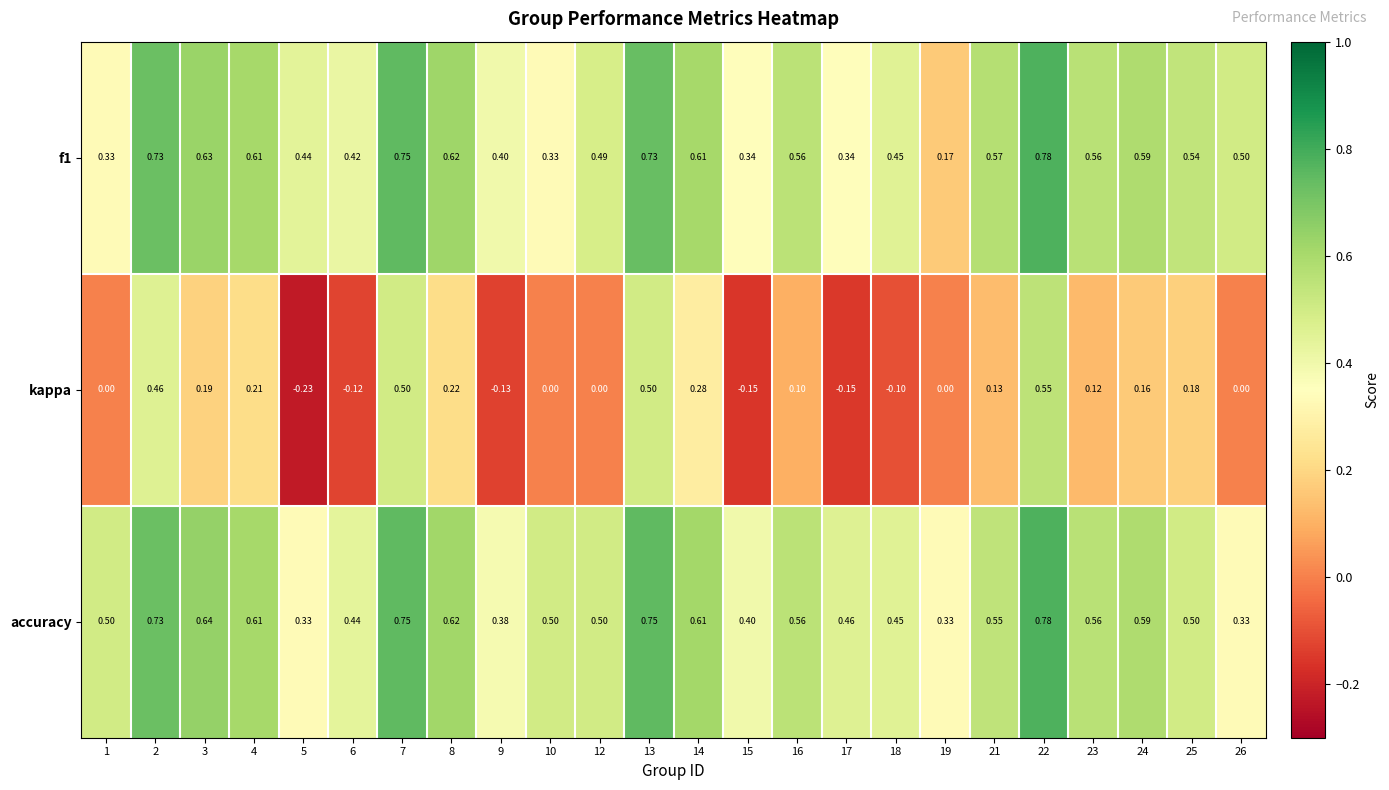

At which category is the sum across all series the highest?

22